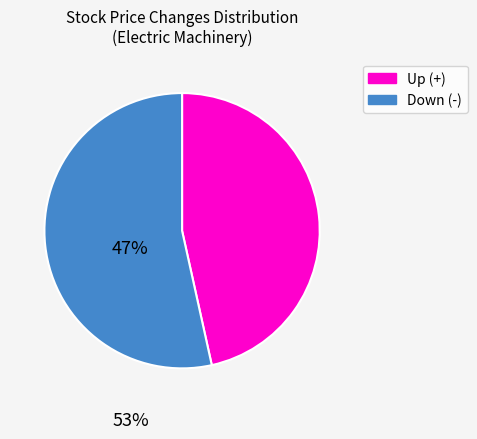

Does any single category account for the majority?

Yes